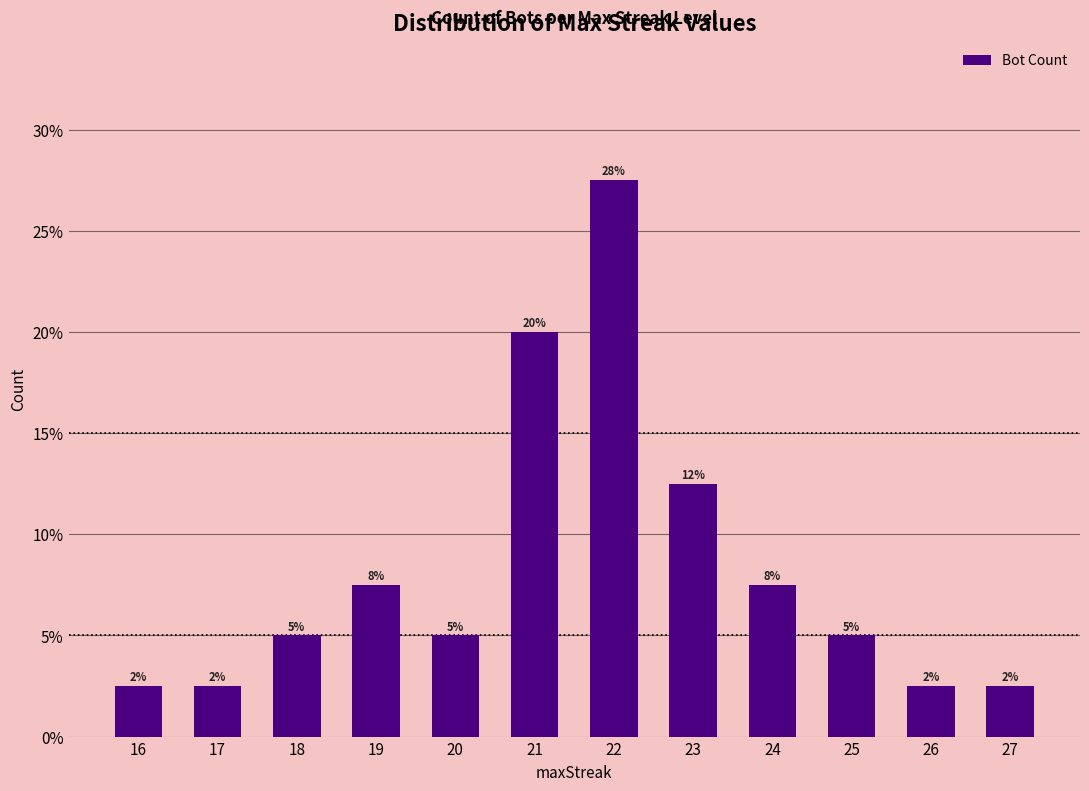

List the labels in order of value, largest first.

22, 21, 23, 19, 24, 18, 20, 25, 16, 17, 26, 27